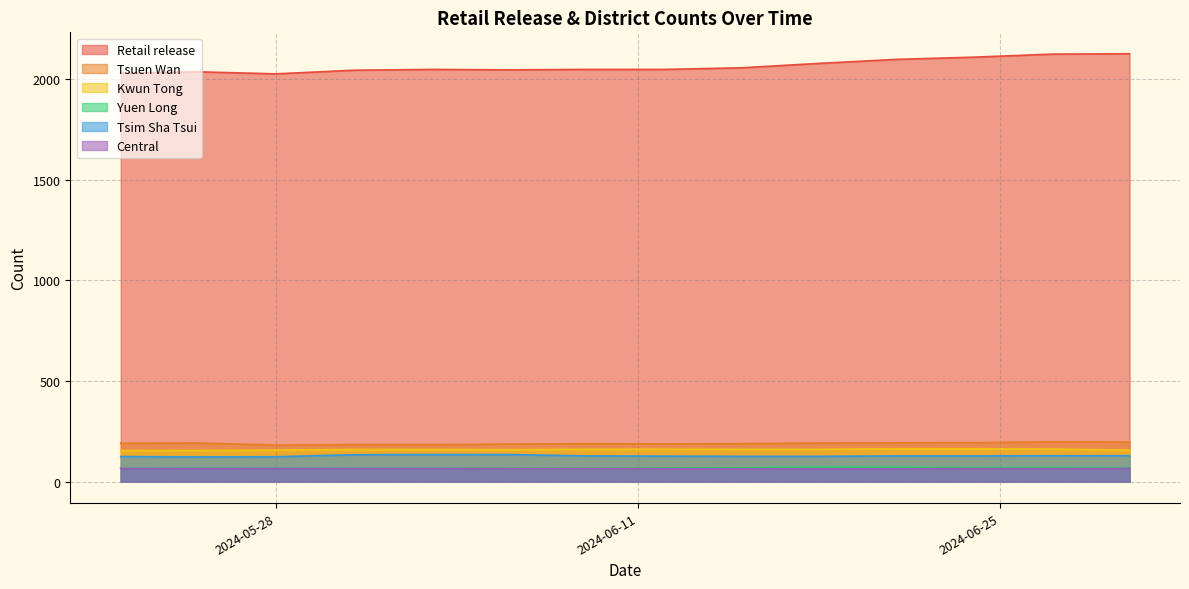

At how many categories does at least one series exceed 435?

14